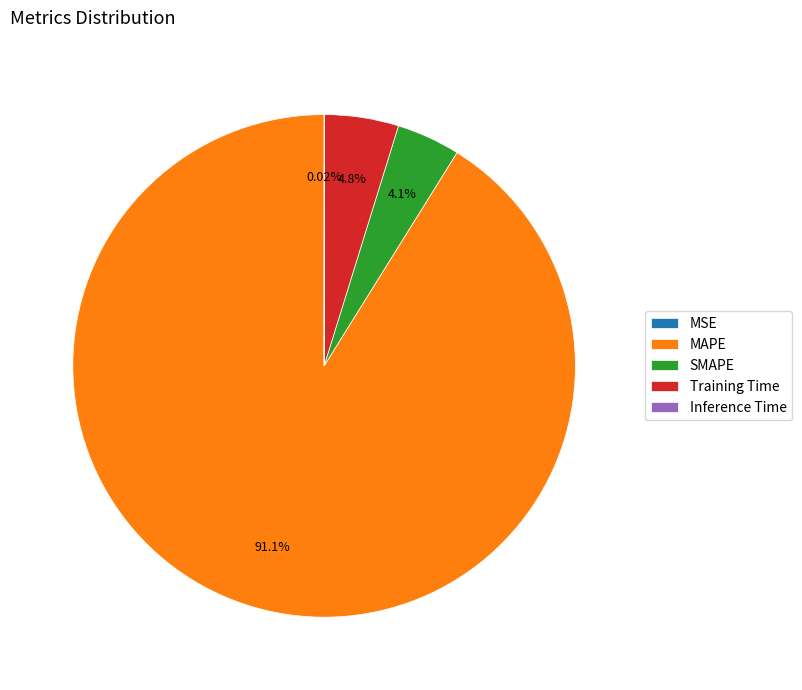

To the nearest percent, what is the difference between the largest and smallest slice percentages?

91%